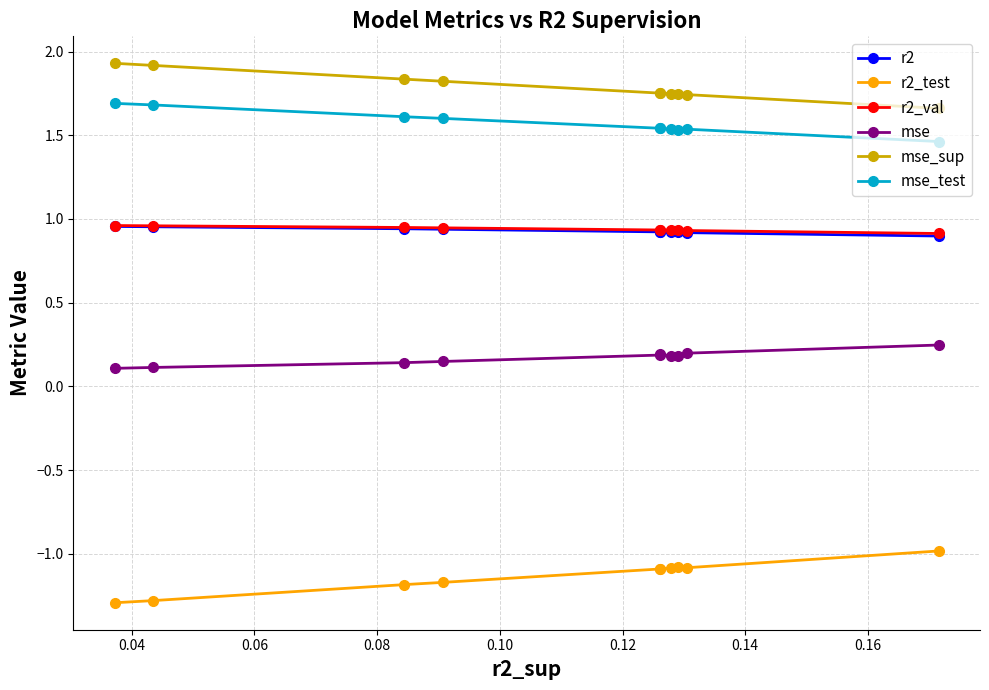

What is the average value of the r2_val series?

0.9